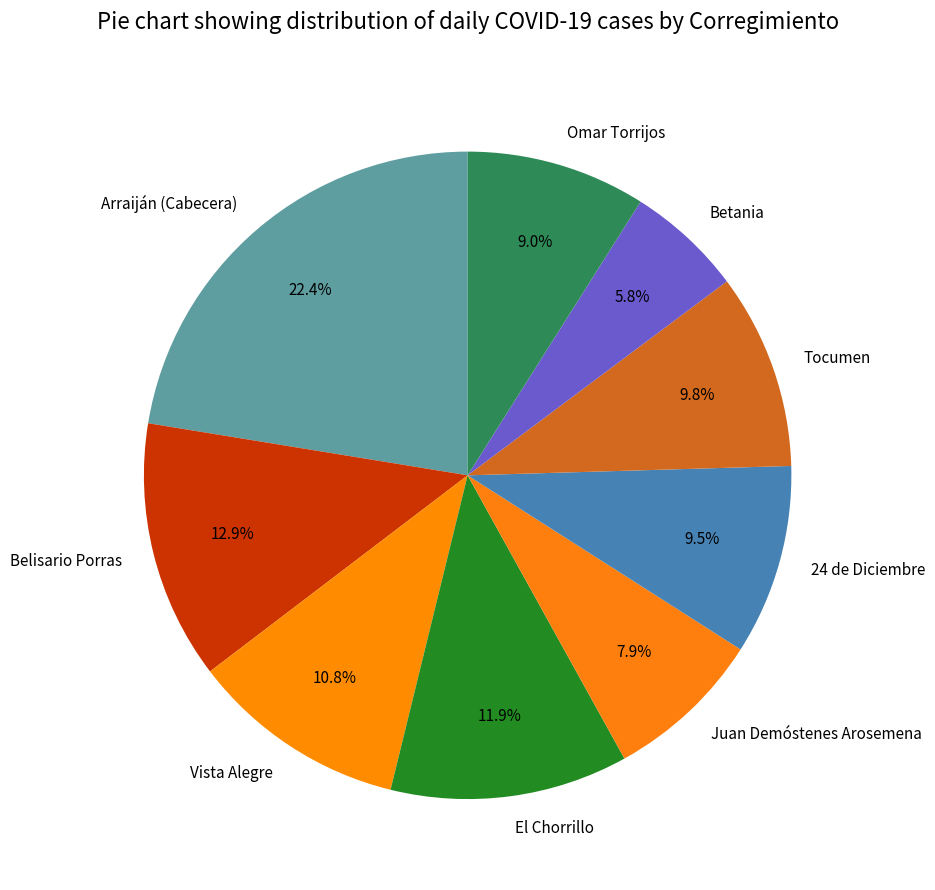

Do Omar Torrijos and El Chorrillo together represent more than half of the pie?

No